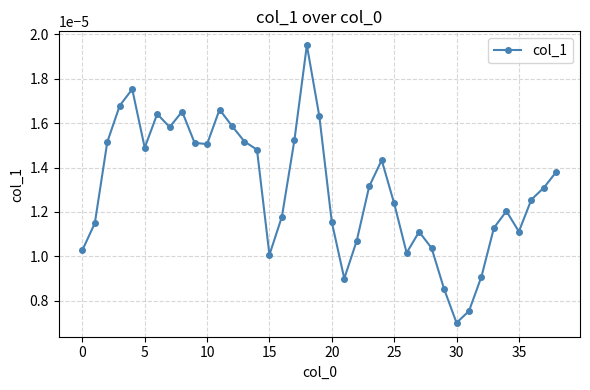

How many values are between 0 and 1?

39